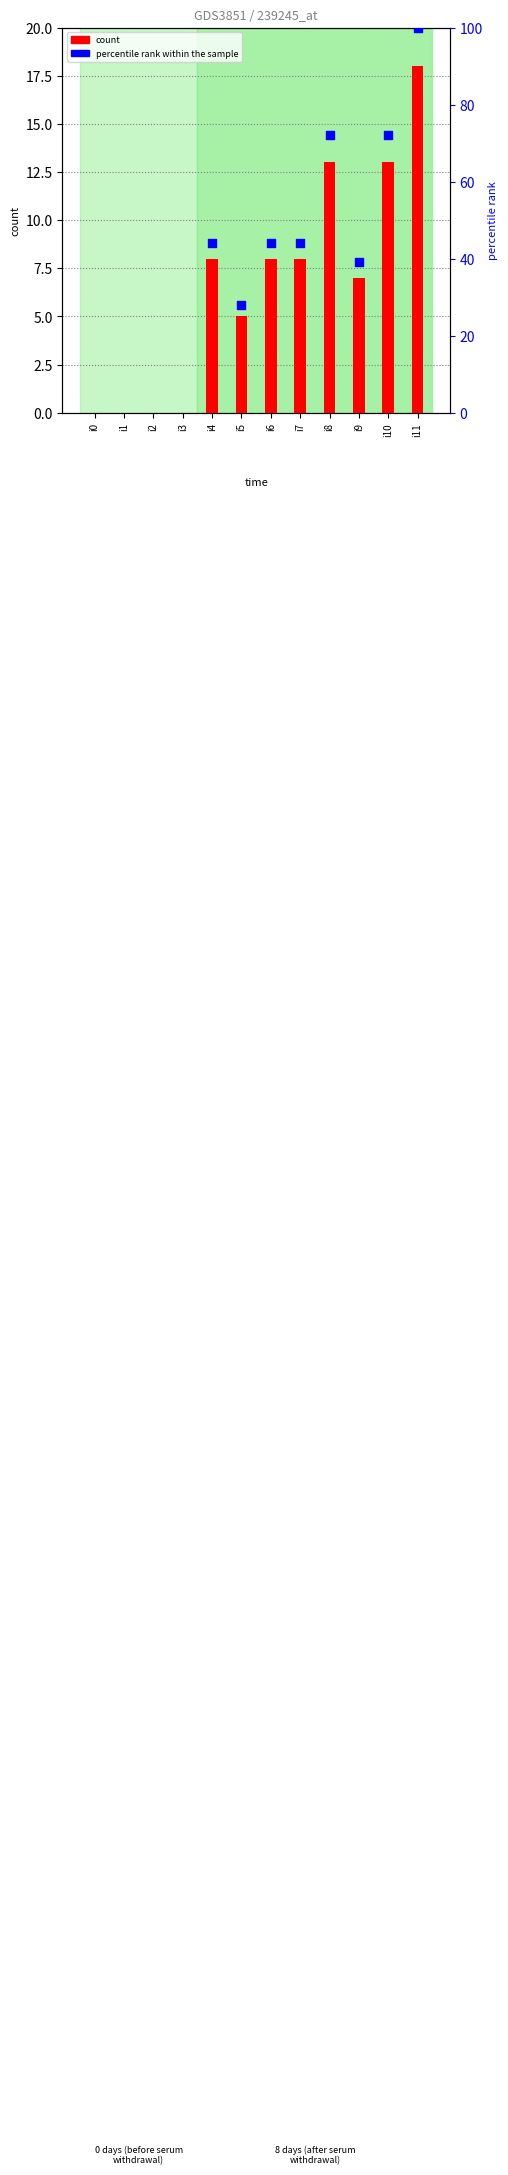

At how many categories does at least one series exceed 17?

8